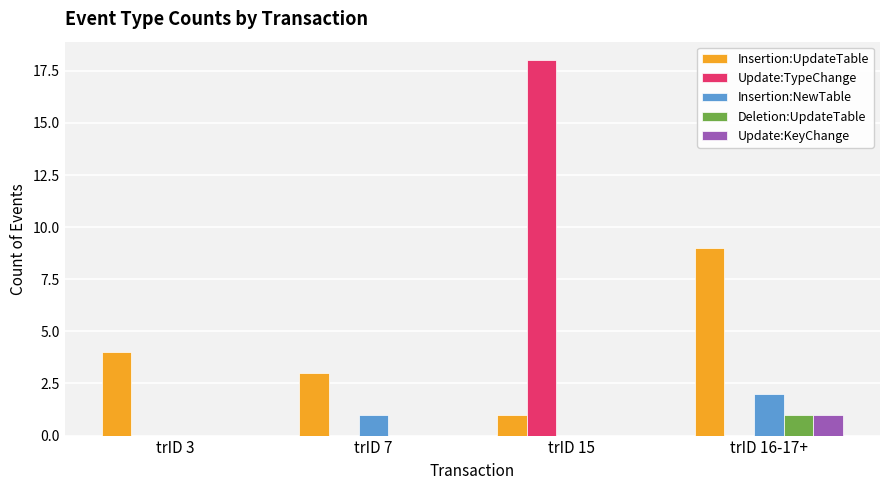

Which series changed the most between trID 3 and trID 15?

Update:TypeChange